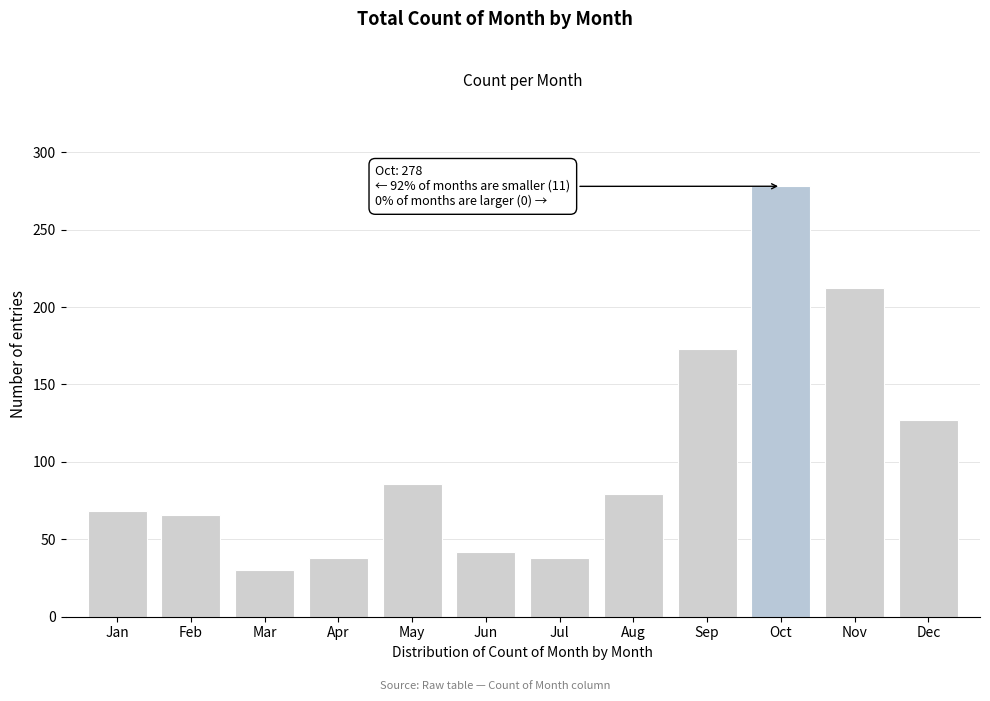

Reading left to right, transcribe all the data shown in this chart.

Jan=68	Feb=66	Mar=30	Apr=38	May=86	Jun=42	Jul=38	Aug=79	Sep=173	Oct=278	Nov=212	Dec=127